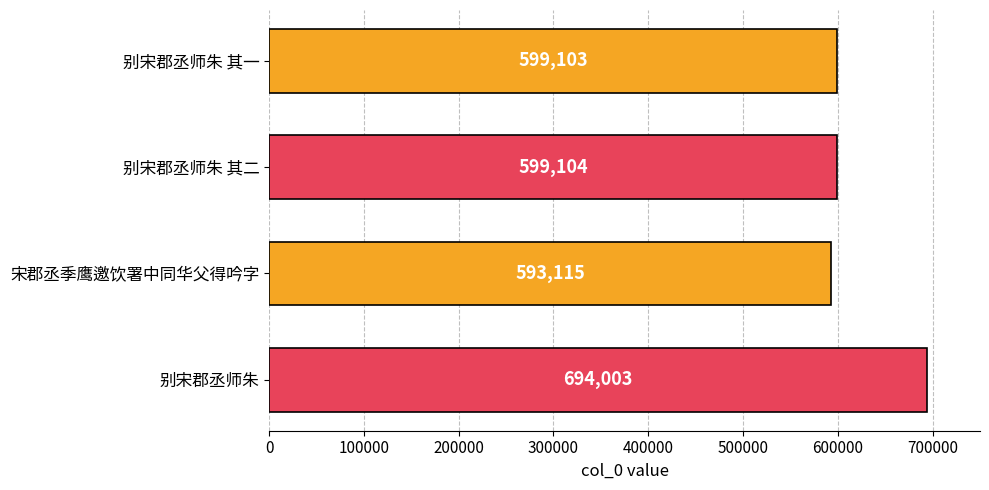

Reading top to bottom, extract all data points from this chart.

599103	599104	593115	694003